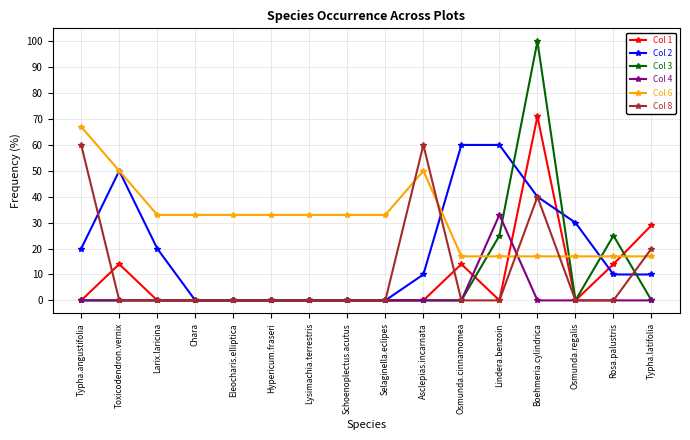

At which category is the sum across all series the highest?

Boehmeria.cylindrica